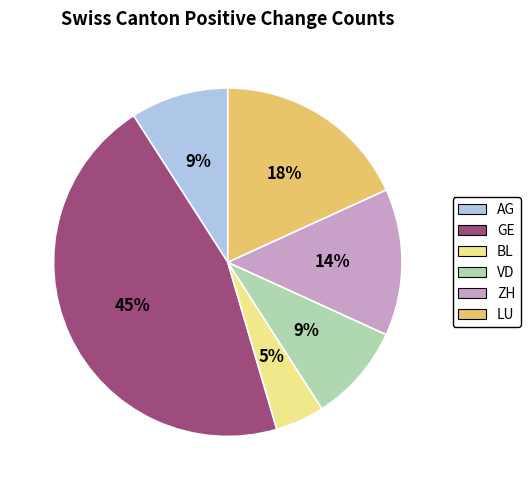

Count the number of slices in the pie.

6